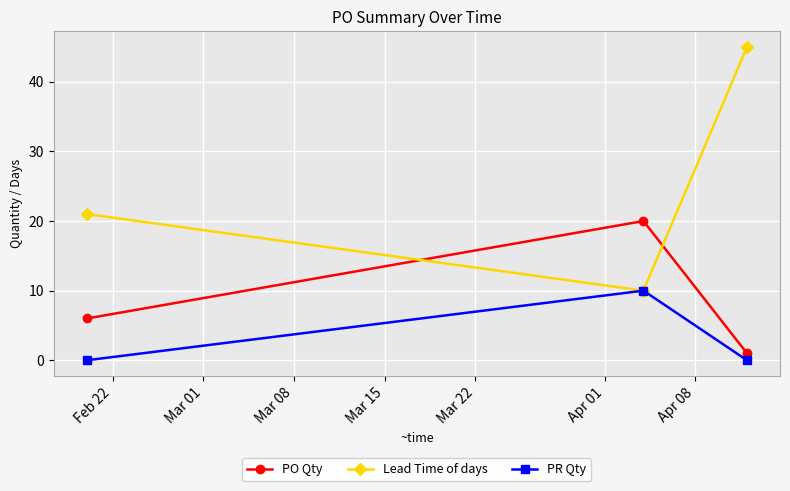

Rank the series by their average value, from lowest to highest.

PR Qty, PO Qty, Lead Time of days